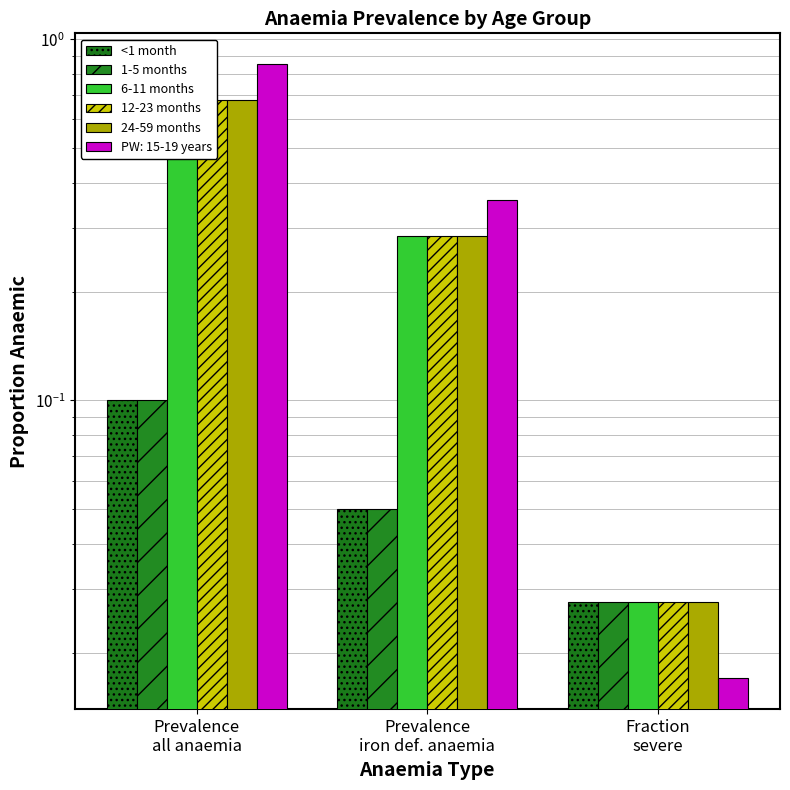

Which series has the largest total across all categories?

6-11 months